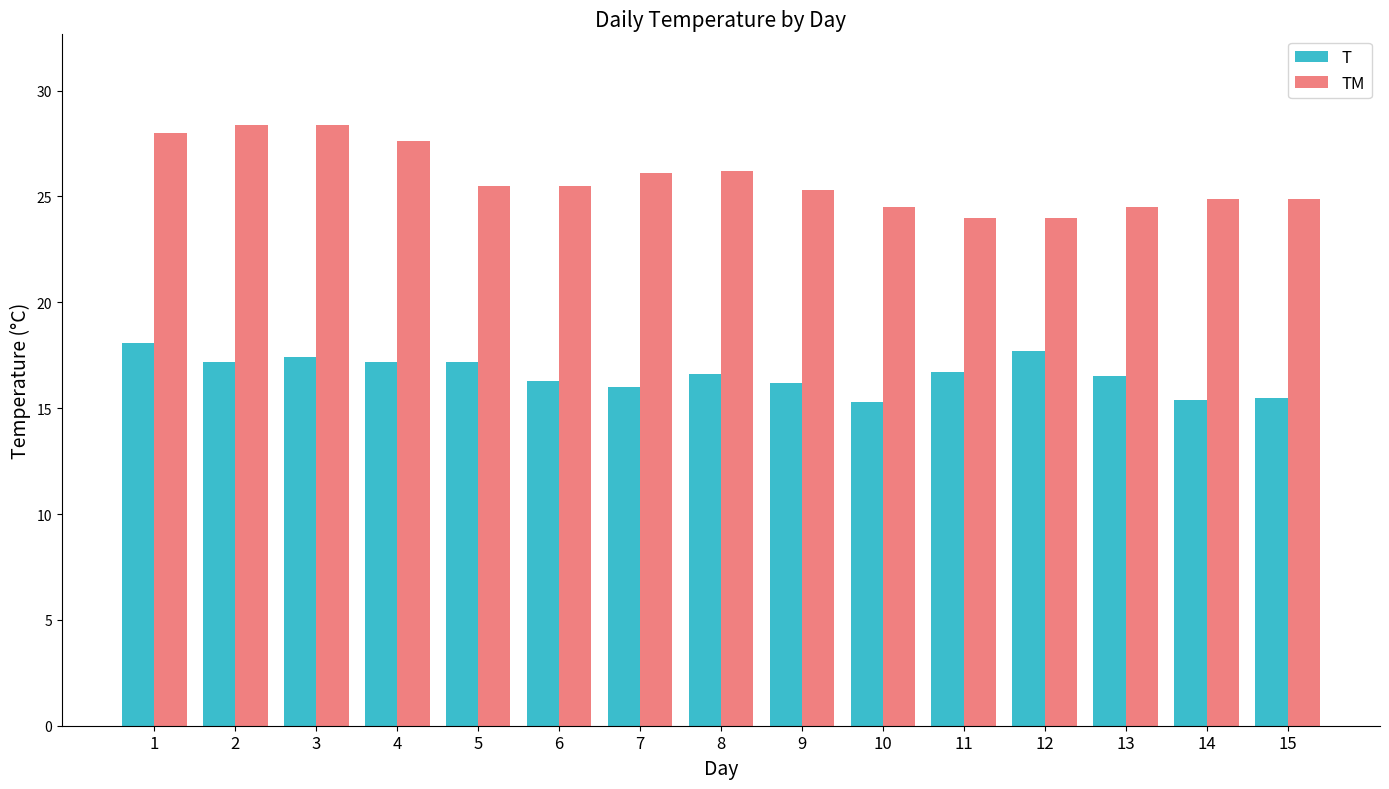

Is it true that TM equals 45.0 at 7?

False